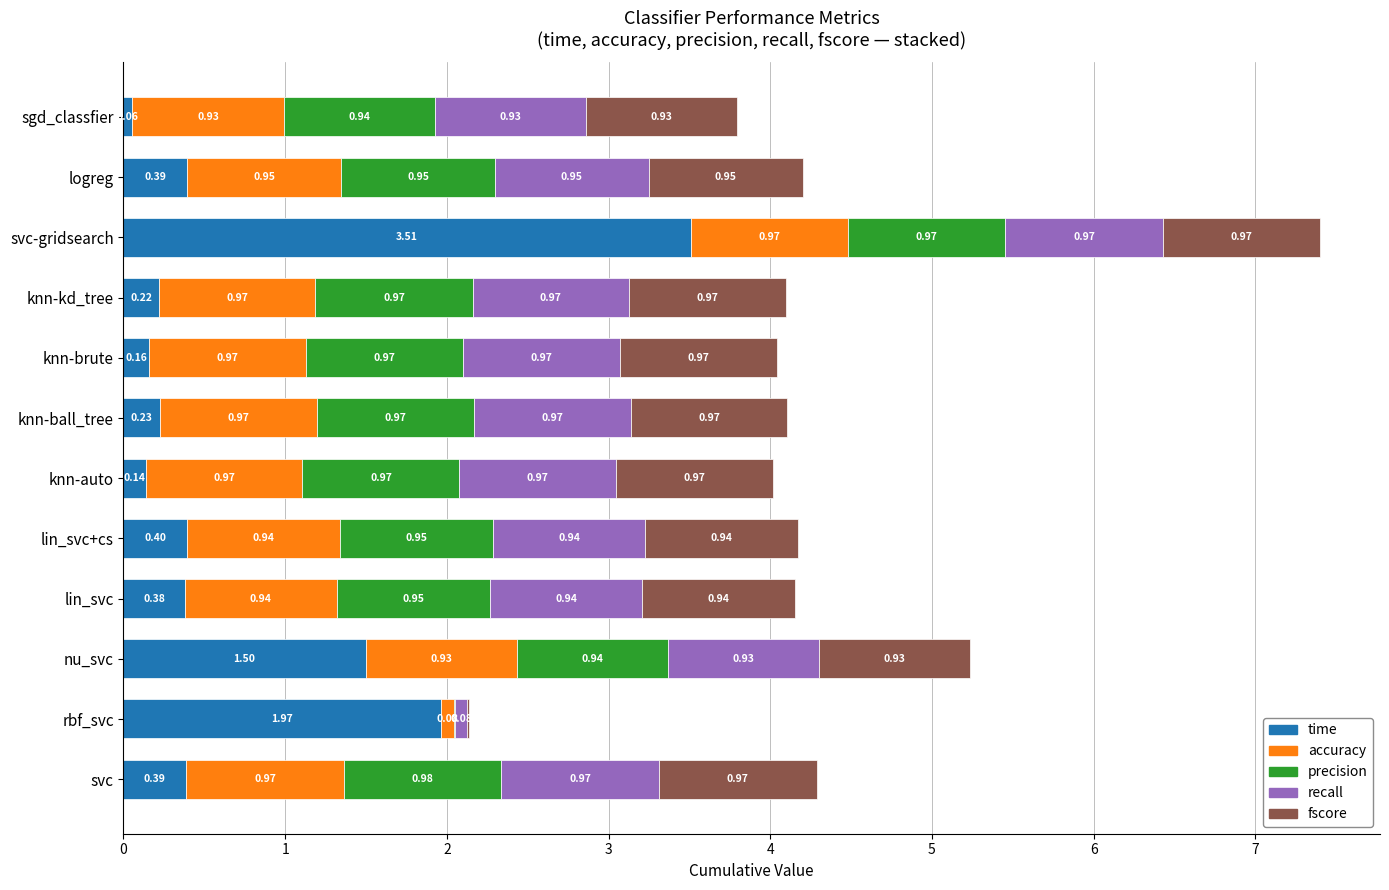

What is the total value across all series at knn-auto?

4.0